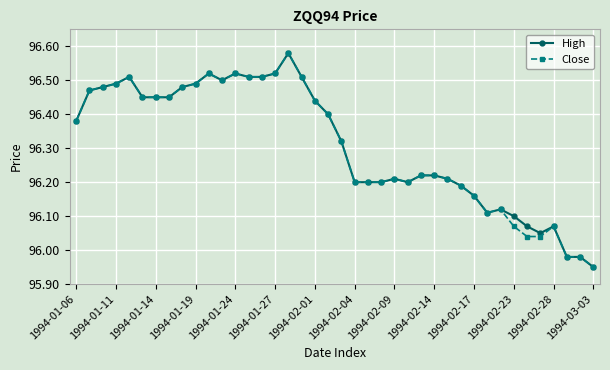

True or false: High has more than 2 interior local peaks.

True